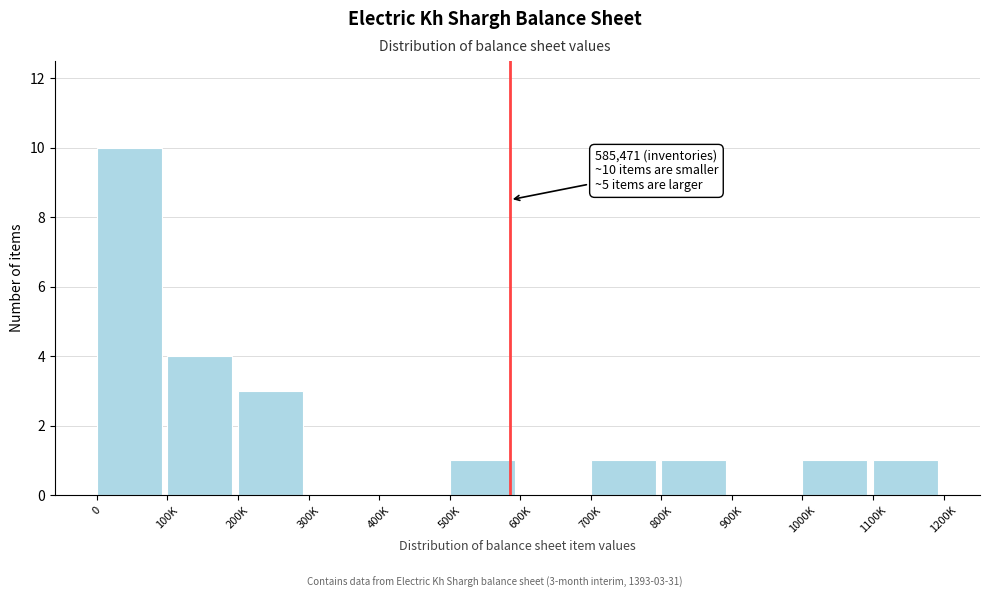

Reading left to right, what are all the values shown in this chart?

0=10	100K=4	200K=3	300K=0	400K=0	500K=1	600K=0	700K=1	800K=1	900K=0	1000K=1	1100K=1